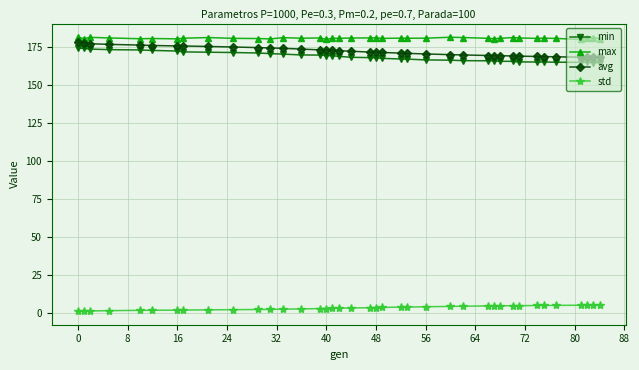

True or false: std and min intersect in this chart.

False